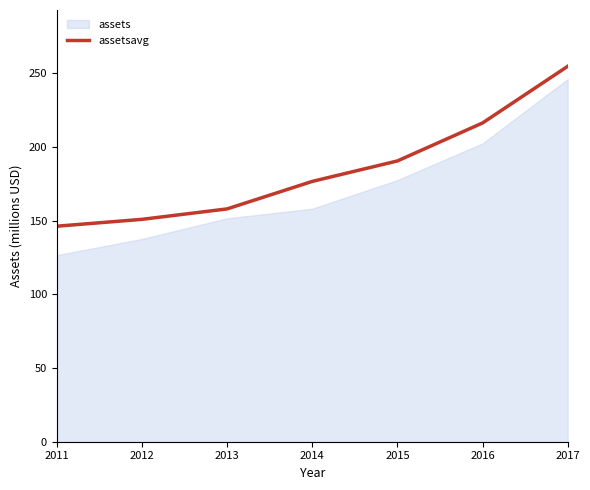

True or false: assetsavg has a value of 176.5 at 2014.

True